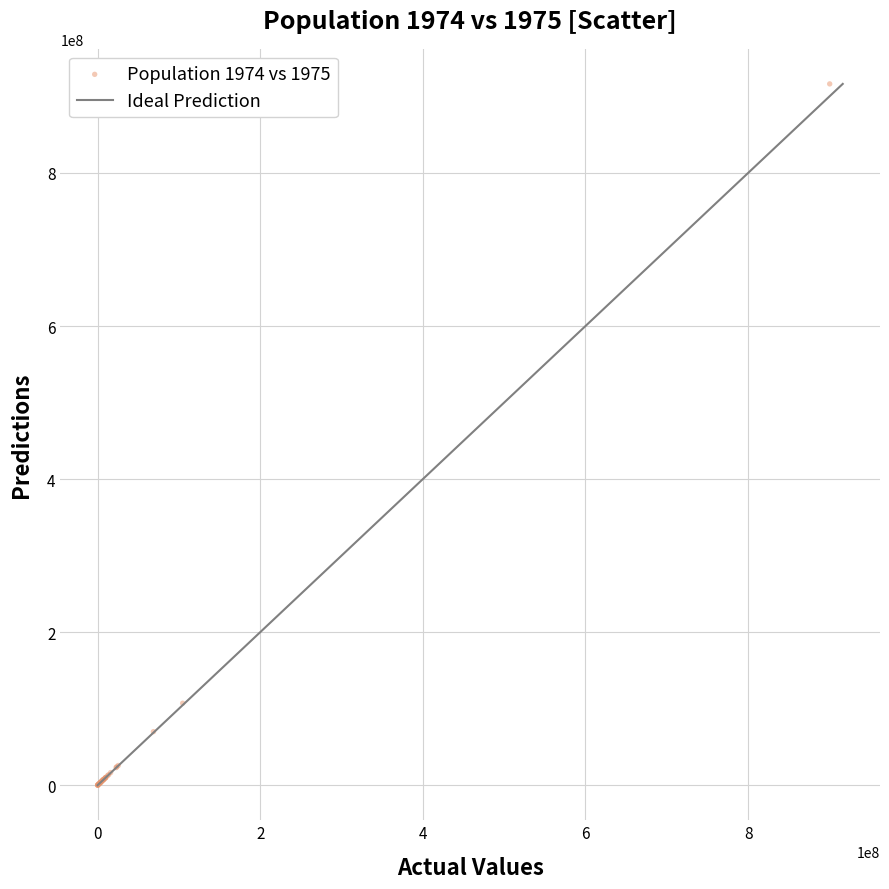

What Y value in the scatter plot is closest to 458264130?

107216205